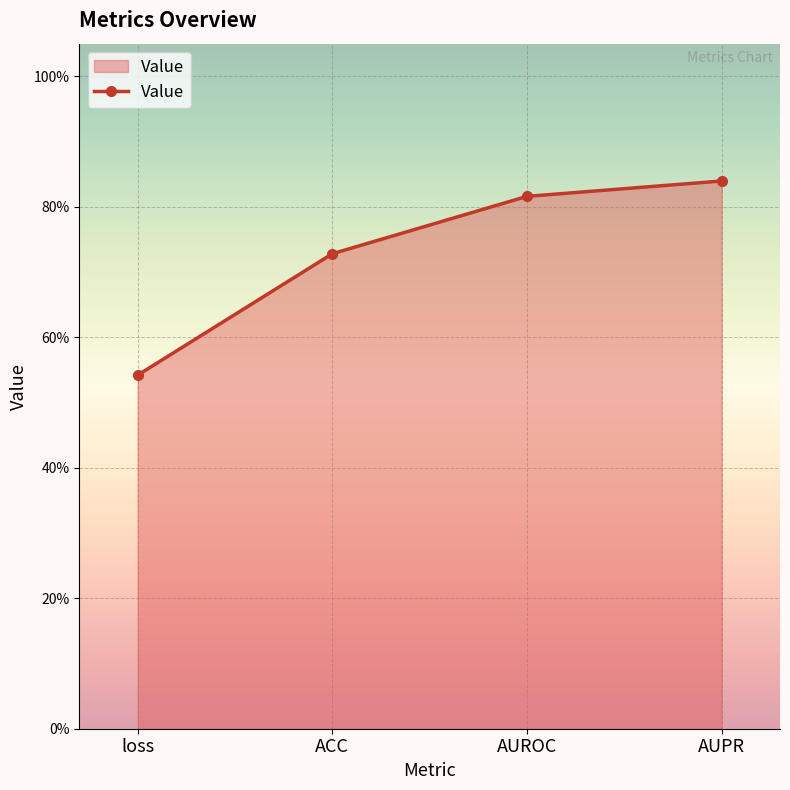

Reading left to right, what are all the values shown in this chart?

0.5	0.7	0.8	0.8